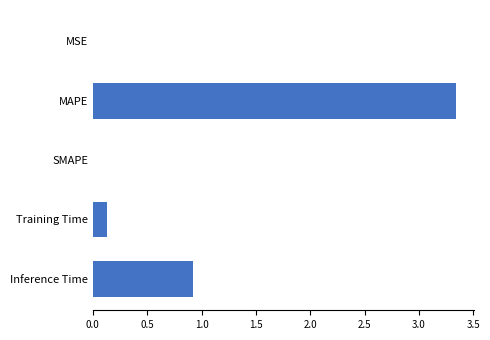

True or false: the data shows 1.4 at MAPE.

False